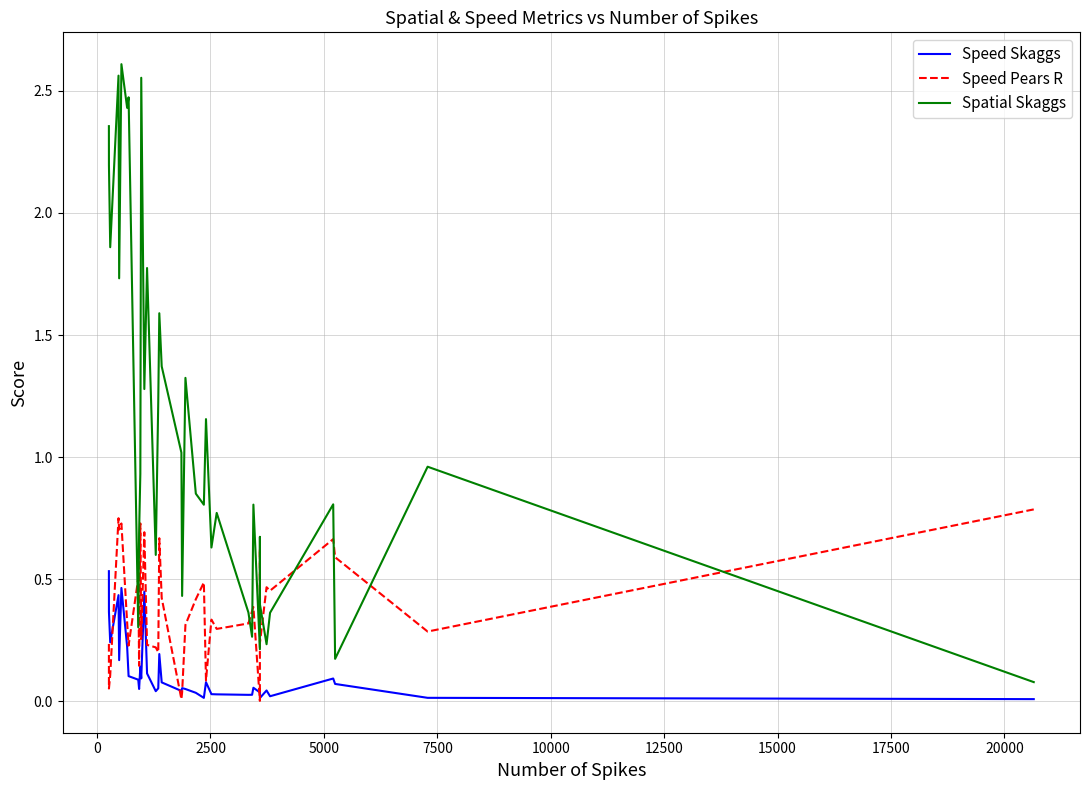

What is the sum of all Speed Pears R values?

14.4